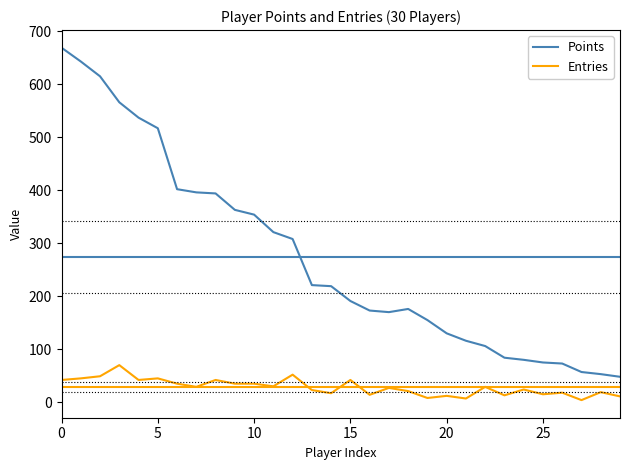

Which series has the largest total across all categories?

Points